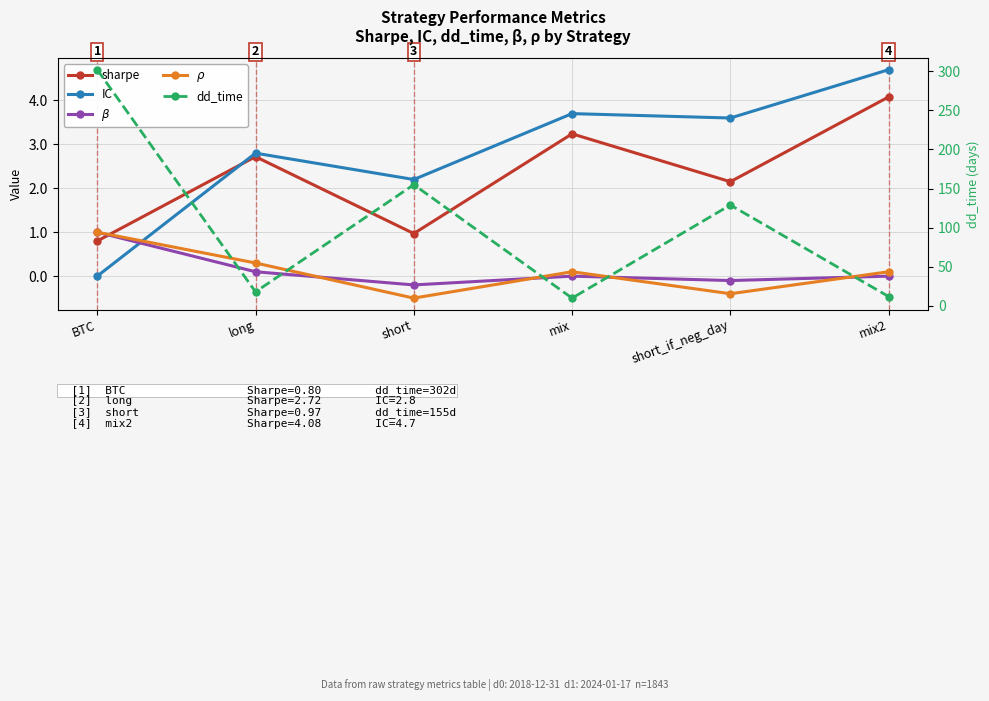

True or false: IC has a value of 4.7 at mix2.

True